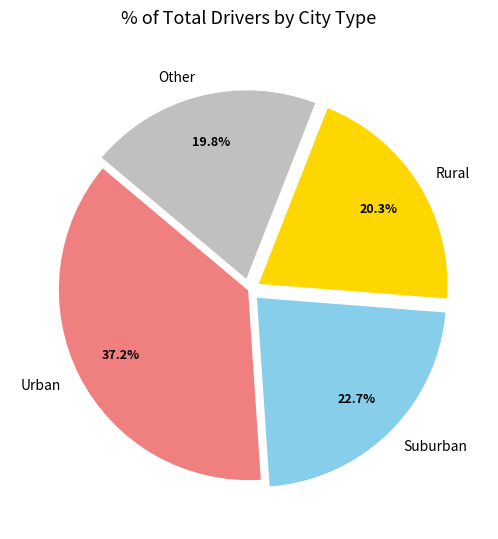

What is the largest slice in the pie chart?

Urban